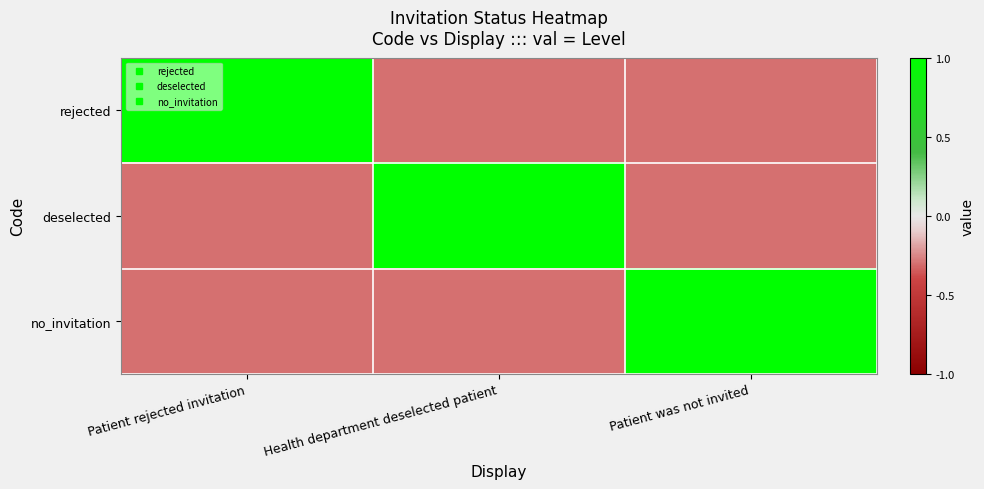

At how many categories does at least one series exceed 0?

3